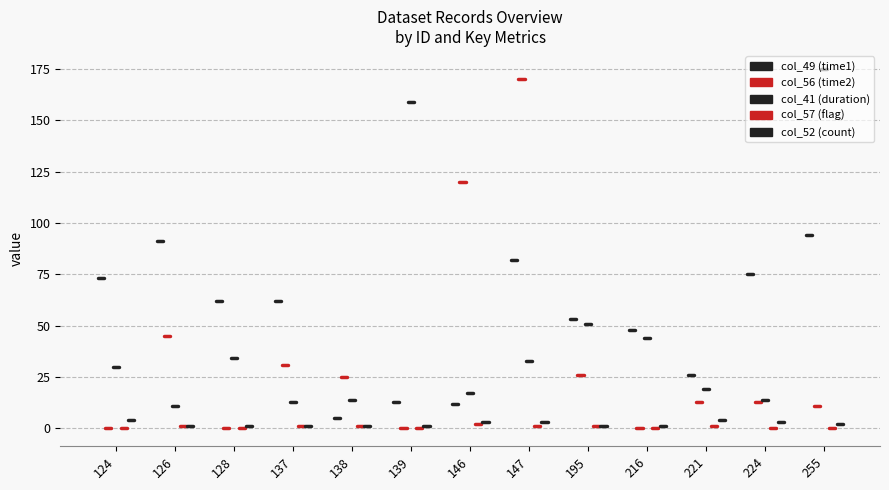

Count the number of data series in this chart.

5